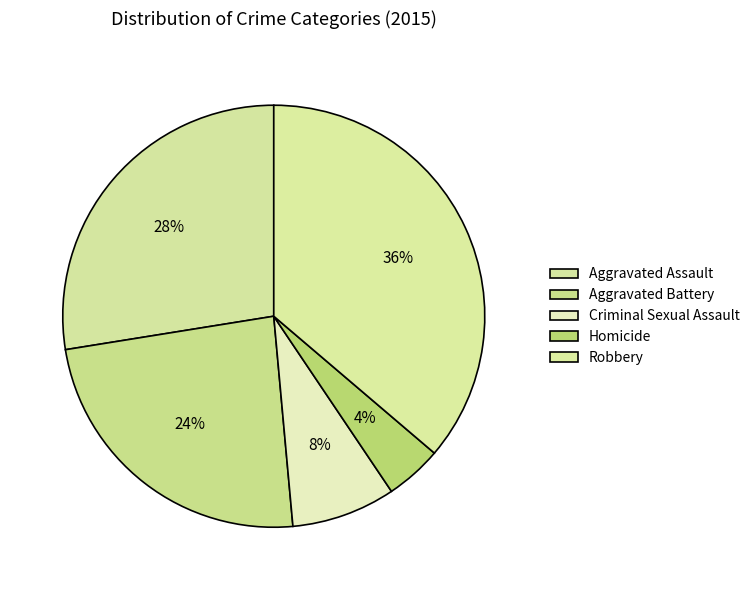

Does Aggravated Battery account for over 50% of the chart?

No